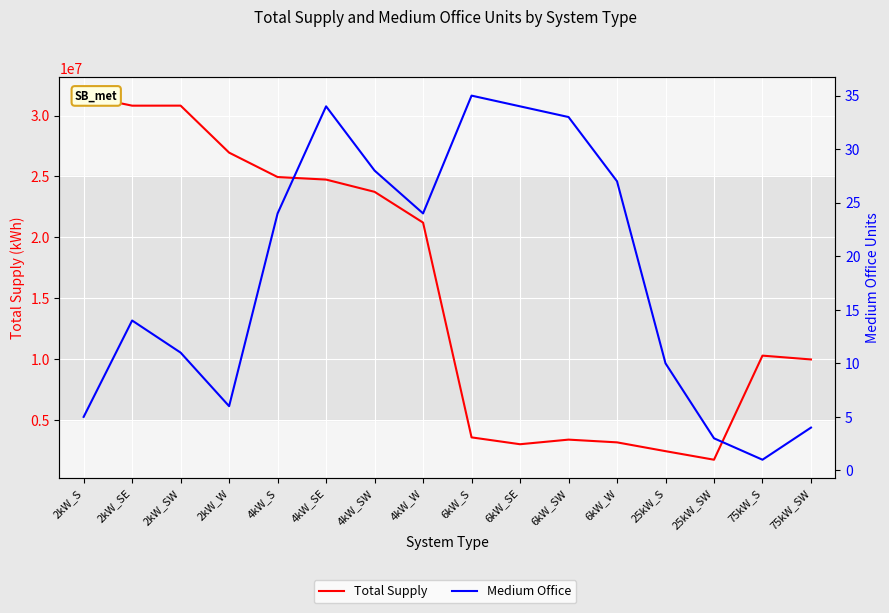

The value of Medium Office at 4kW_W is 24.0. True or false?

True